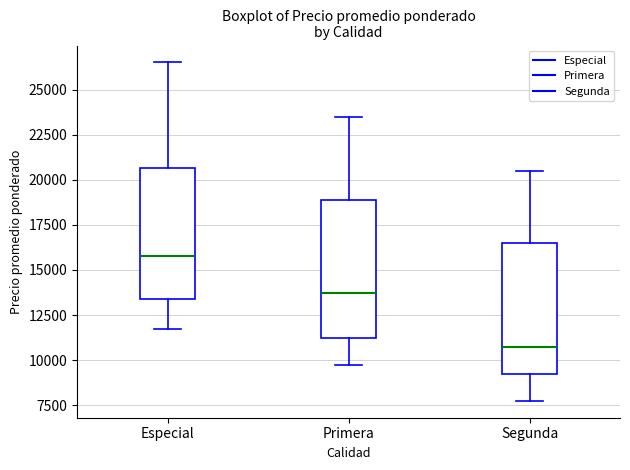

Reading left to right, read every box against the y-axis: the position of its median line, the range the box covers, and the ends of its whiskers. The values are not printed on the chart, so give them approximately, as read against the axis.

Especial: median 16000, box 13500 to 20500, whiskers 12000 to 26500
Primera: median 14000, box 11500 to 19000, whiskers 10000 to 23500
Segunda: median 11000, box 9500 to 16500, whiskers 8000 to 20500